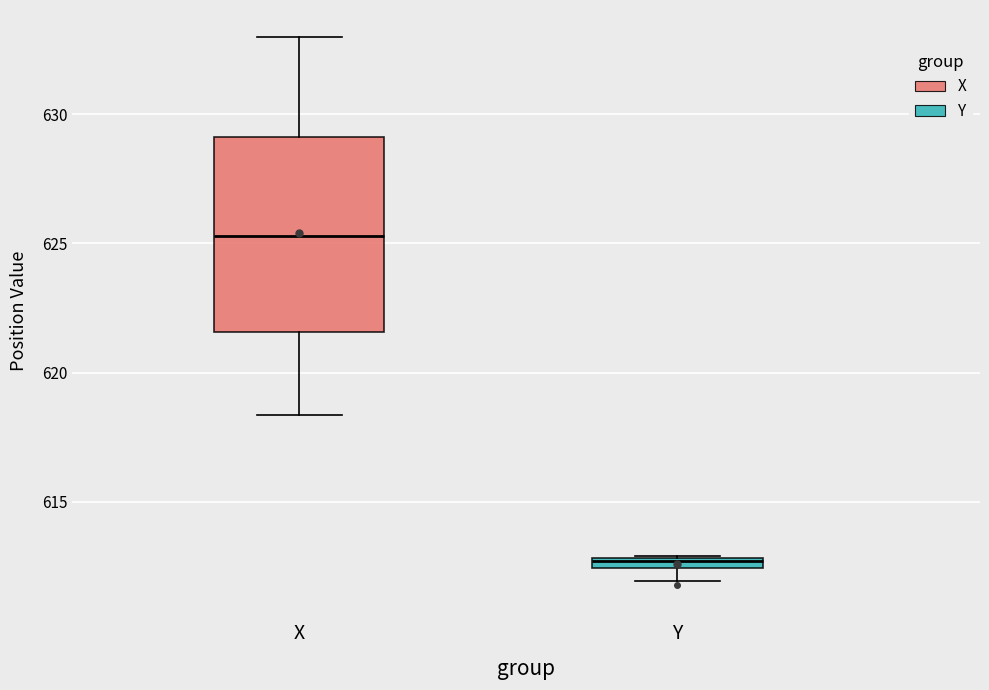

Which box's median line is the lowest?

Y